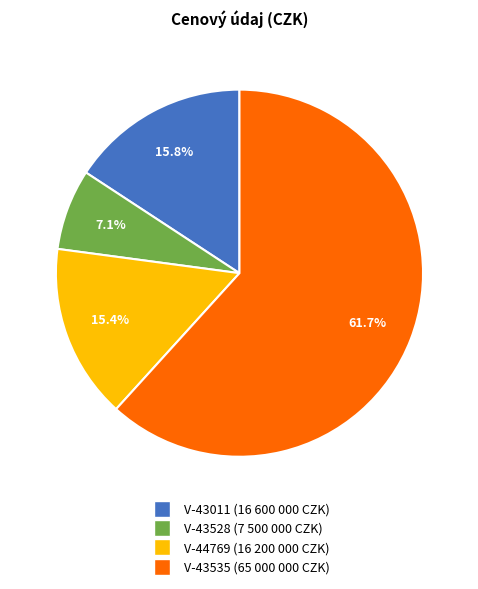

Does any single category account for the majority?

Yes